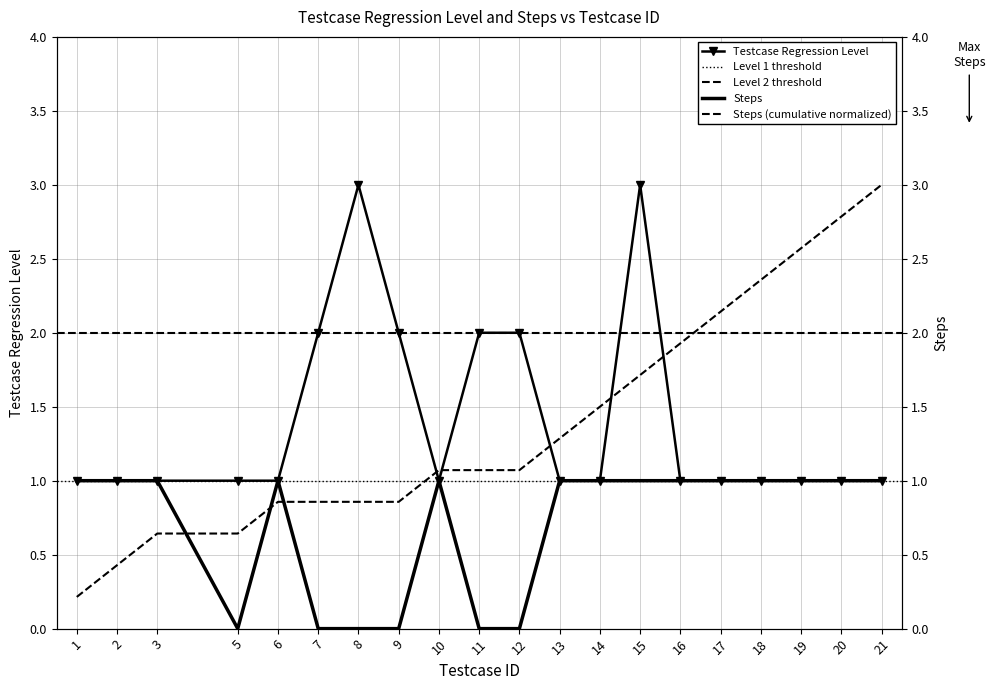

Between 5 and 17, which is larger?

5